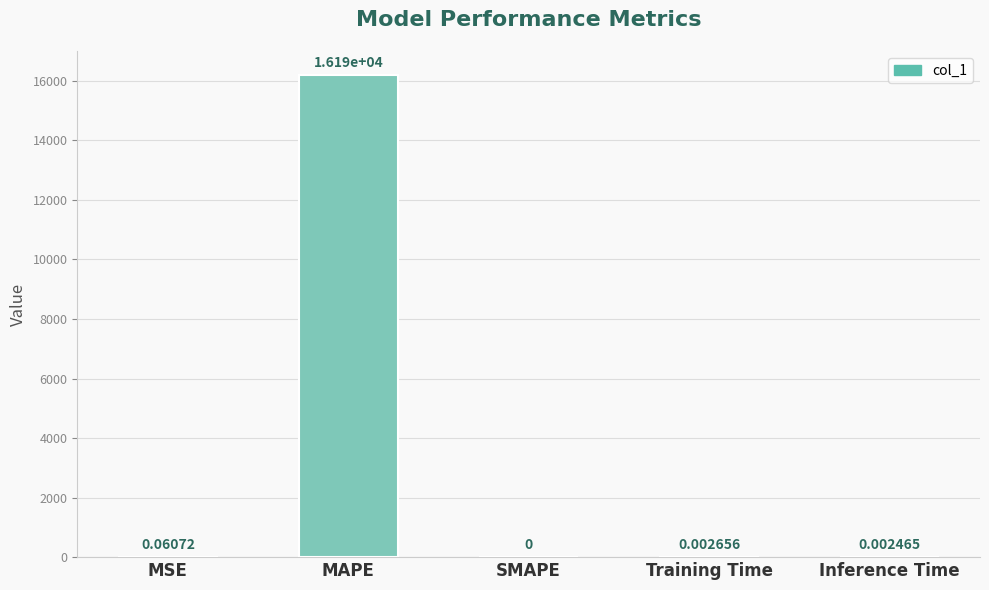

Is it true that the value at MAPE is 7144.3?

False